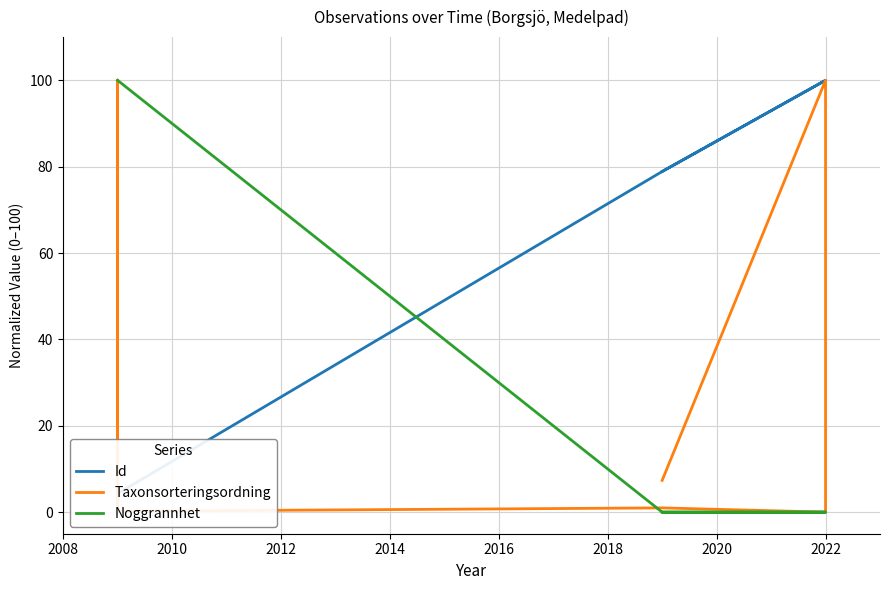

At which category does the chart reach its peak across all series?

2022